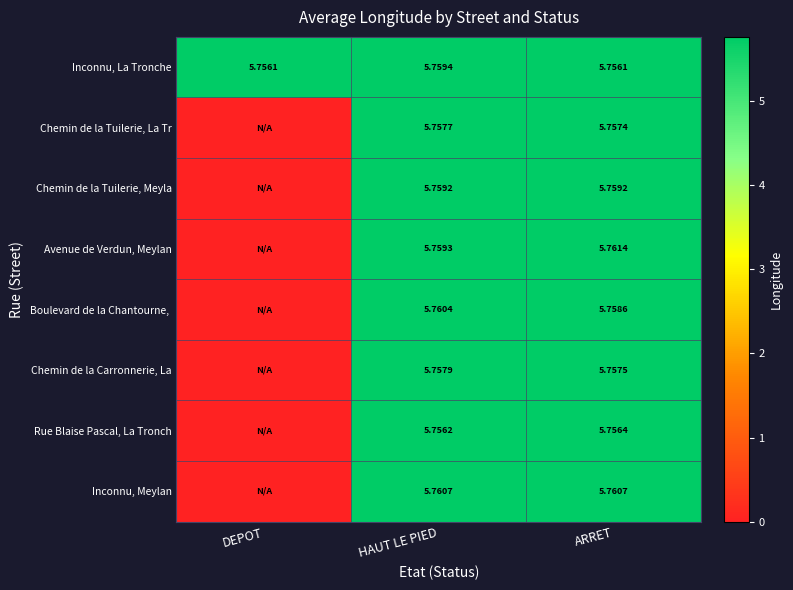

Between HAUT LE PIED and ARRET, which series saw the biggest shift?

Inconnu, La Tronche